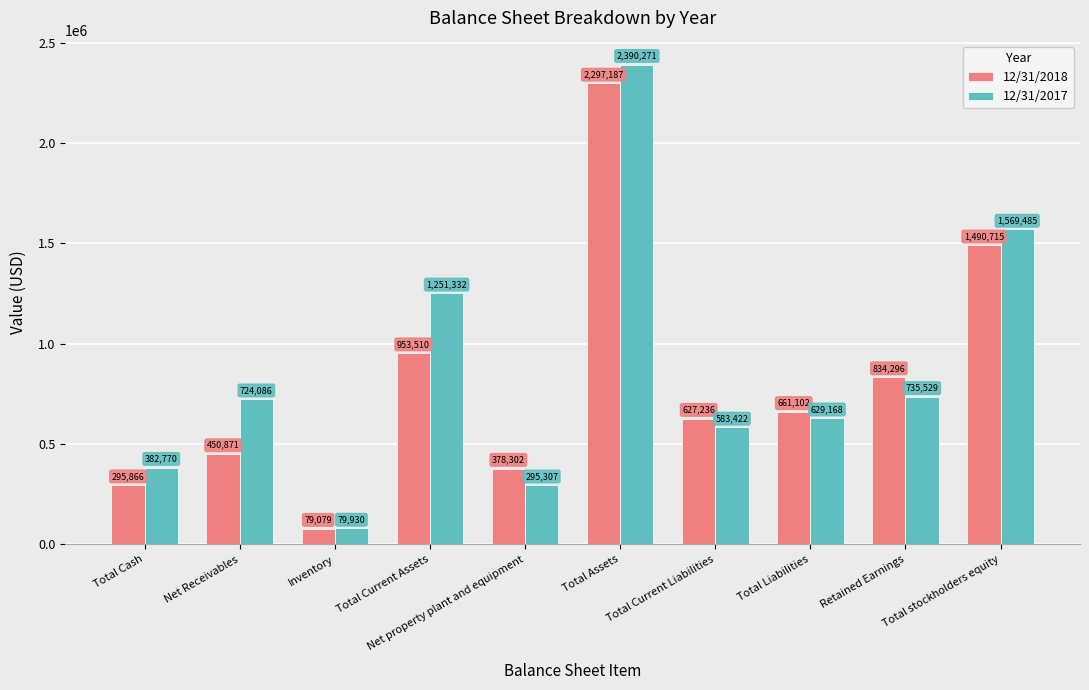

Reading left to right, what are all the values shown in this chart?

12/31/2018: 295866	450871	79079	953510	378302	2297187	627236	661102	834296	1490715
12/31/2017: 382770	724086	79930	1251332	295307	2390271	583422	629168	735529	1569485